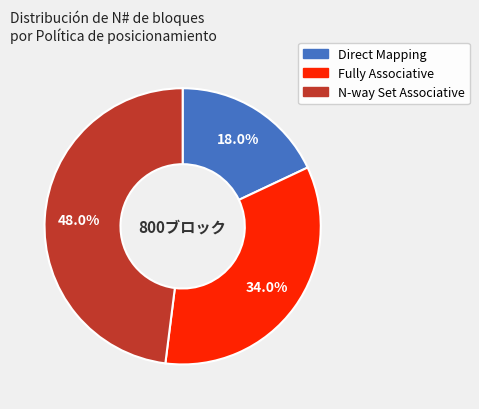

Between N-way Set Associative and Direct Mapping, which is larger?

N-way Set Associative